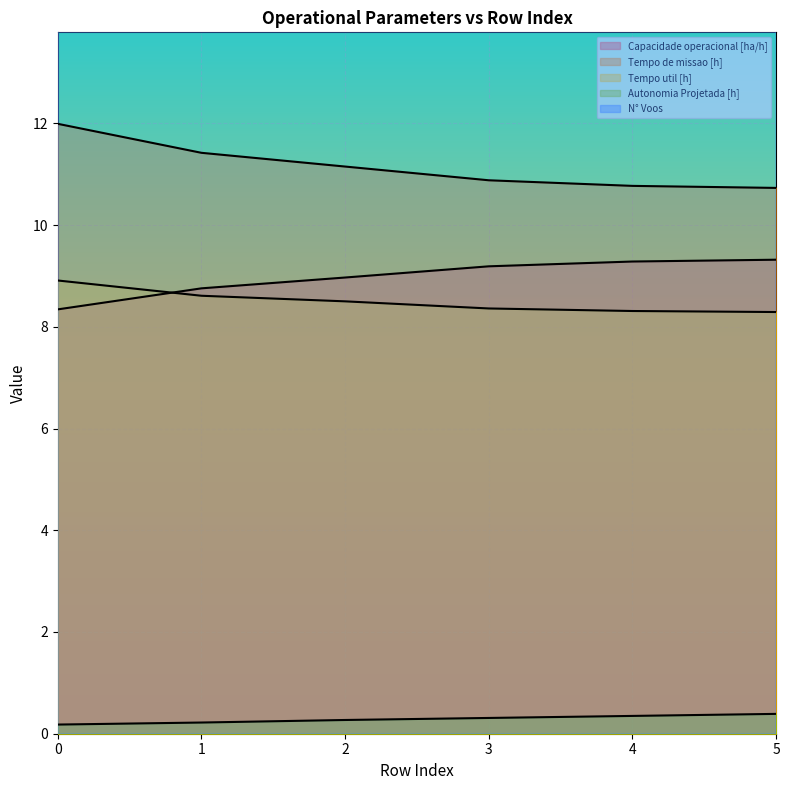

True or false: Capacidade operacional [ha/h] and N° Voos intersect in this chart.

False